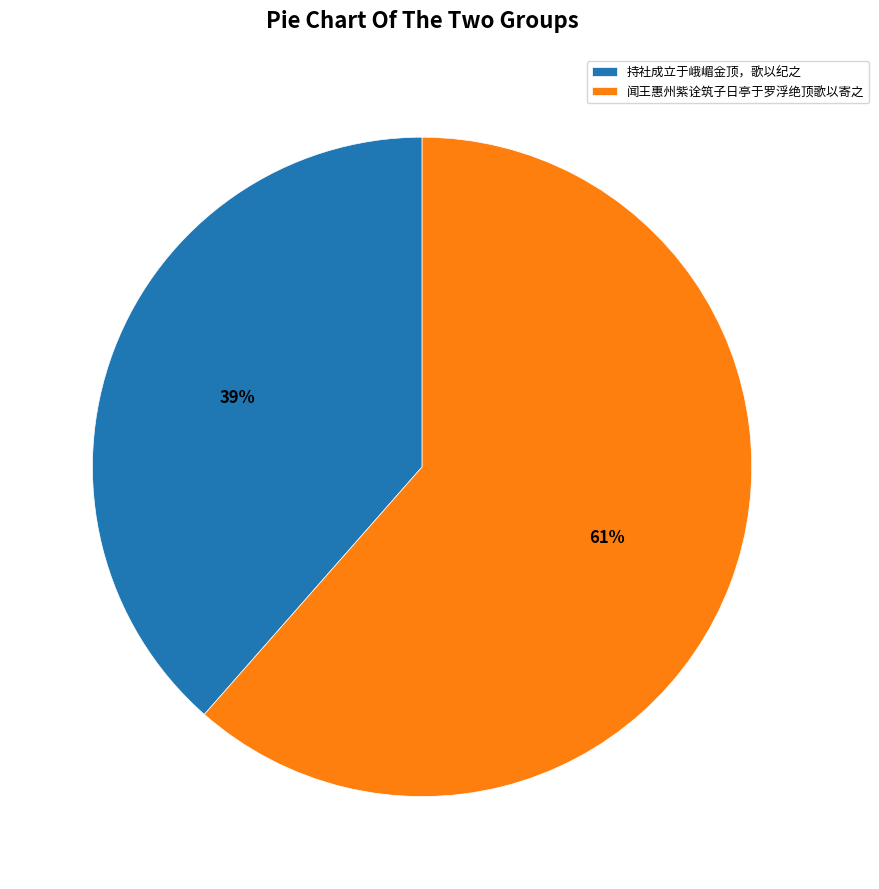

To the nearest percent, what is the combined percentage of 持社成立于峨嵋金顶，歌以纪之 and 闻王惠州紫诠筑子日亭于罗浮绝顶歌以寄之?

100%